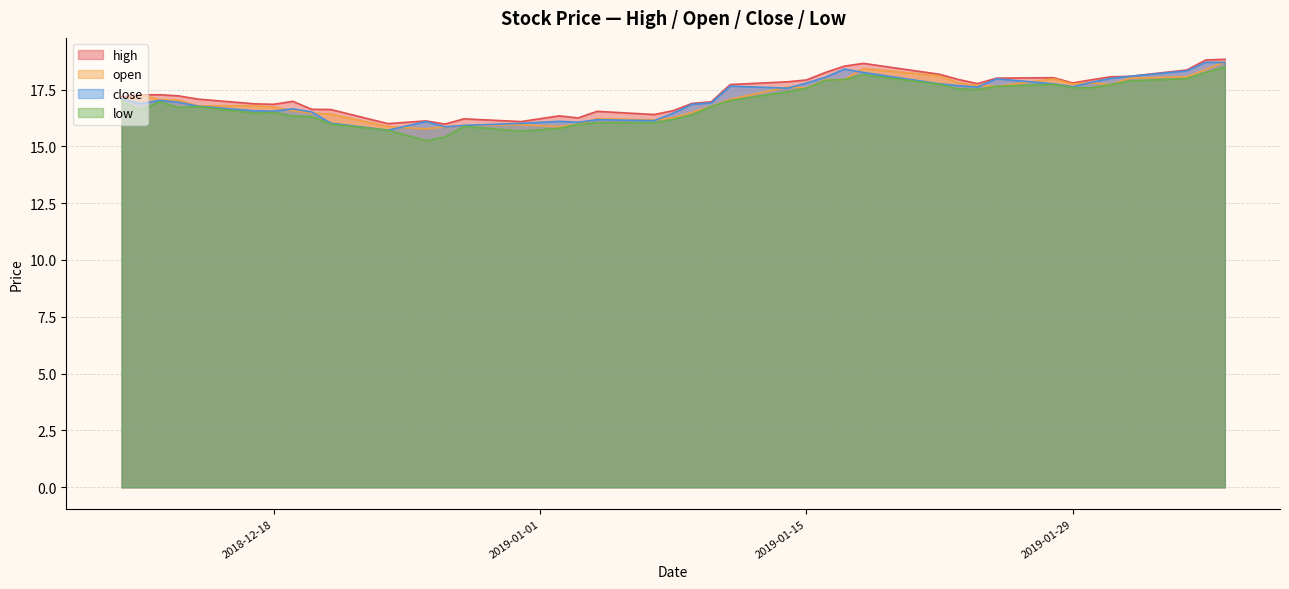

Which has a higher value, 2018-12-28 or 2018-12-13?

2018-12-13